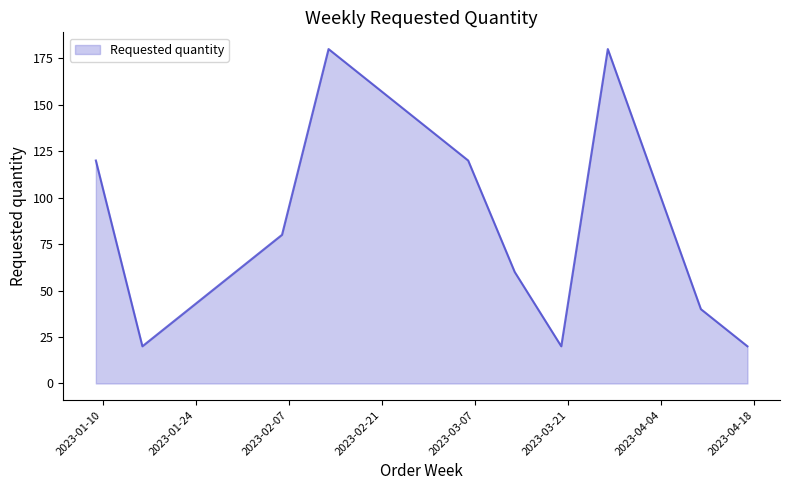

Count the values in the range 20 to 120.

8